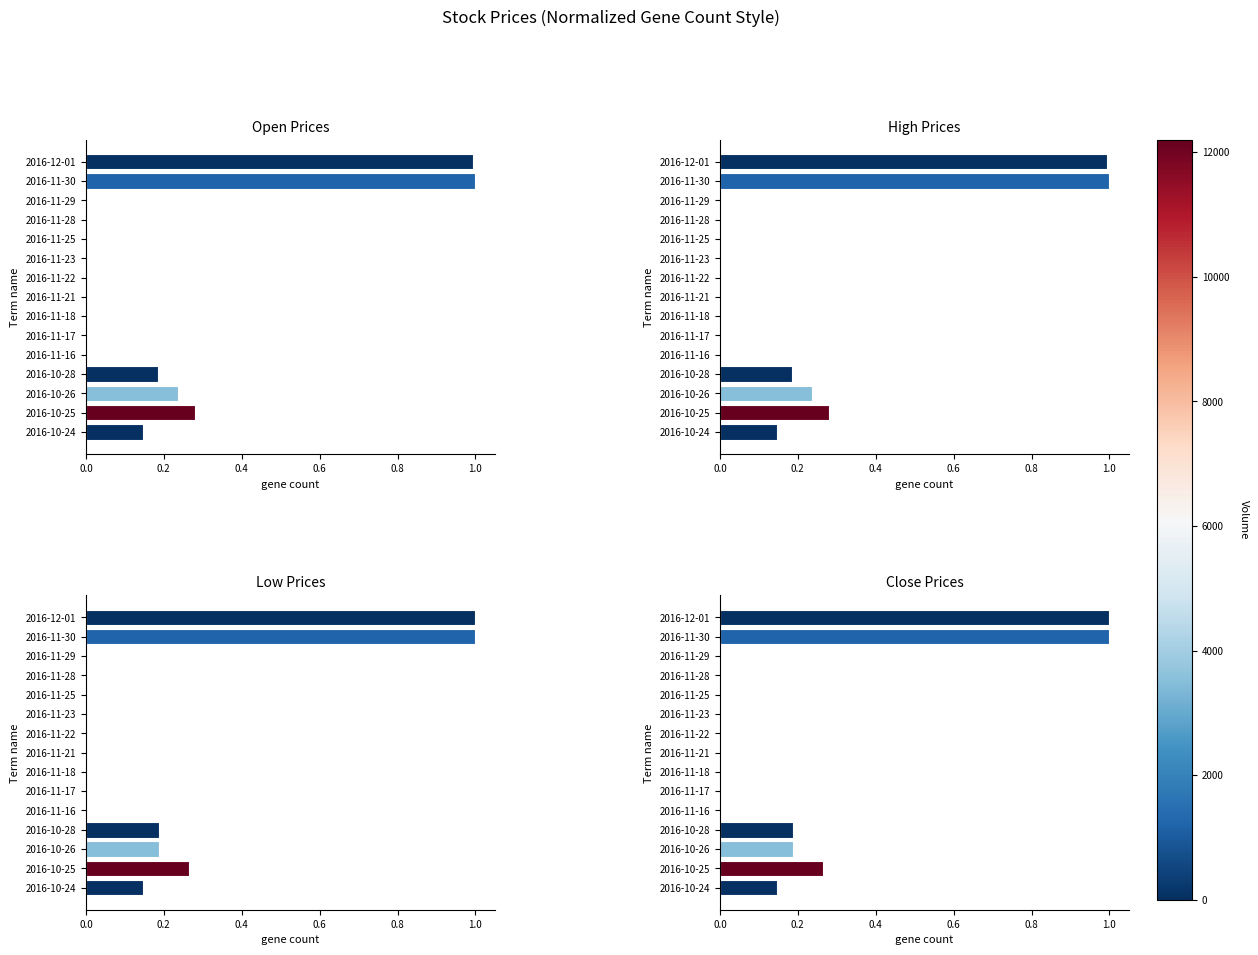

What is the difference between the maximum and minimum values in the Close series?

1.0